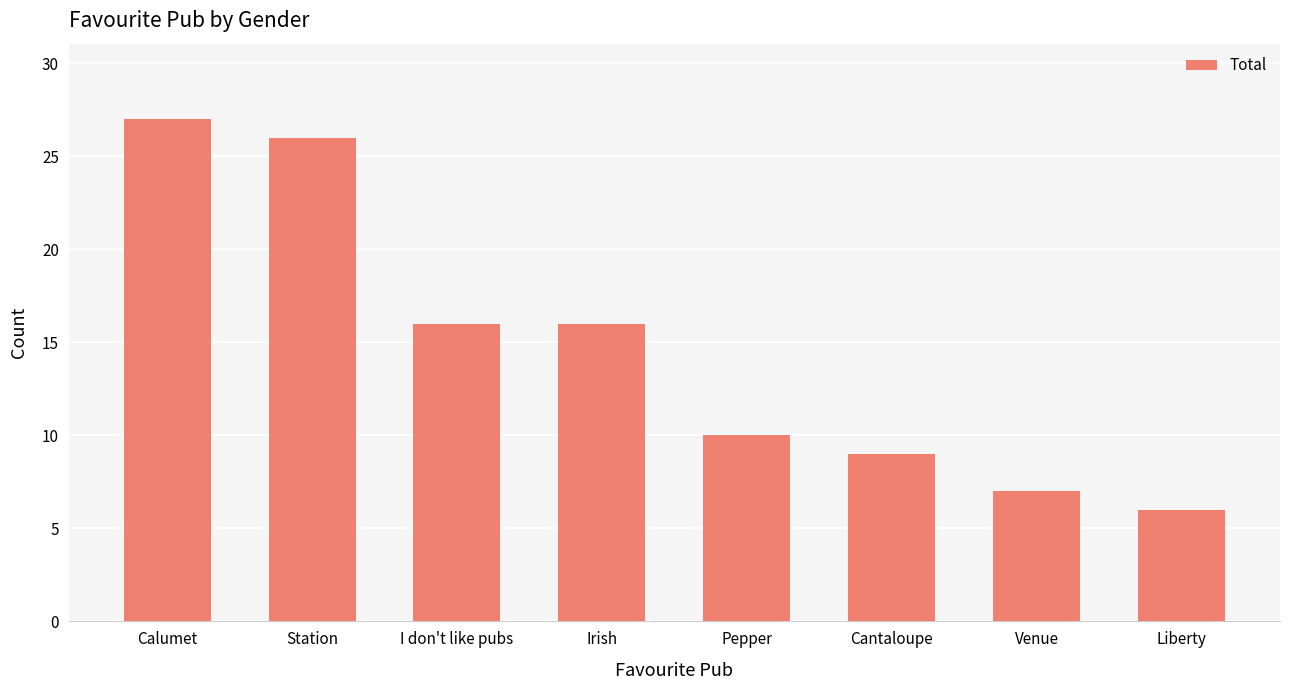

The chart shows a value of 6 at Liberty. True or false?

True